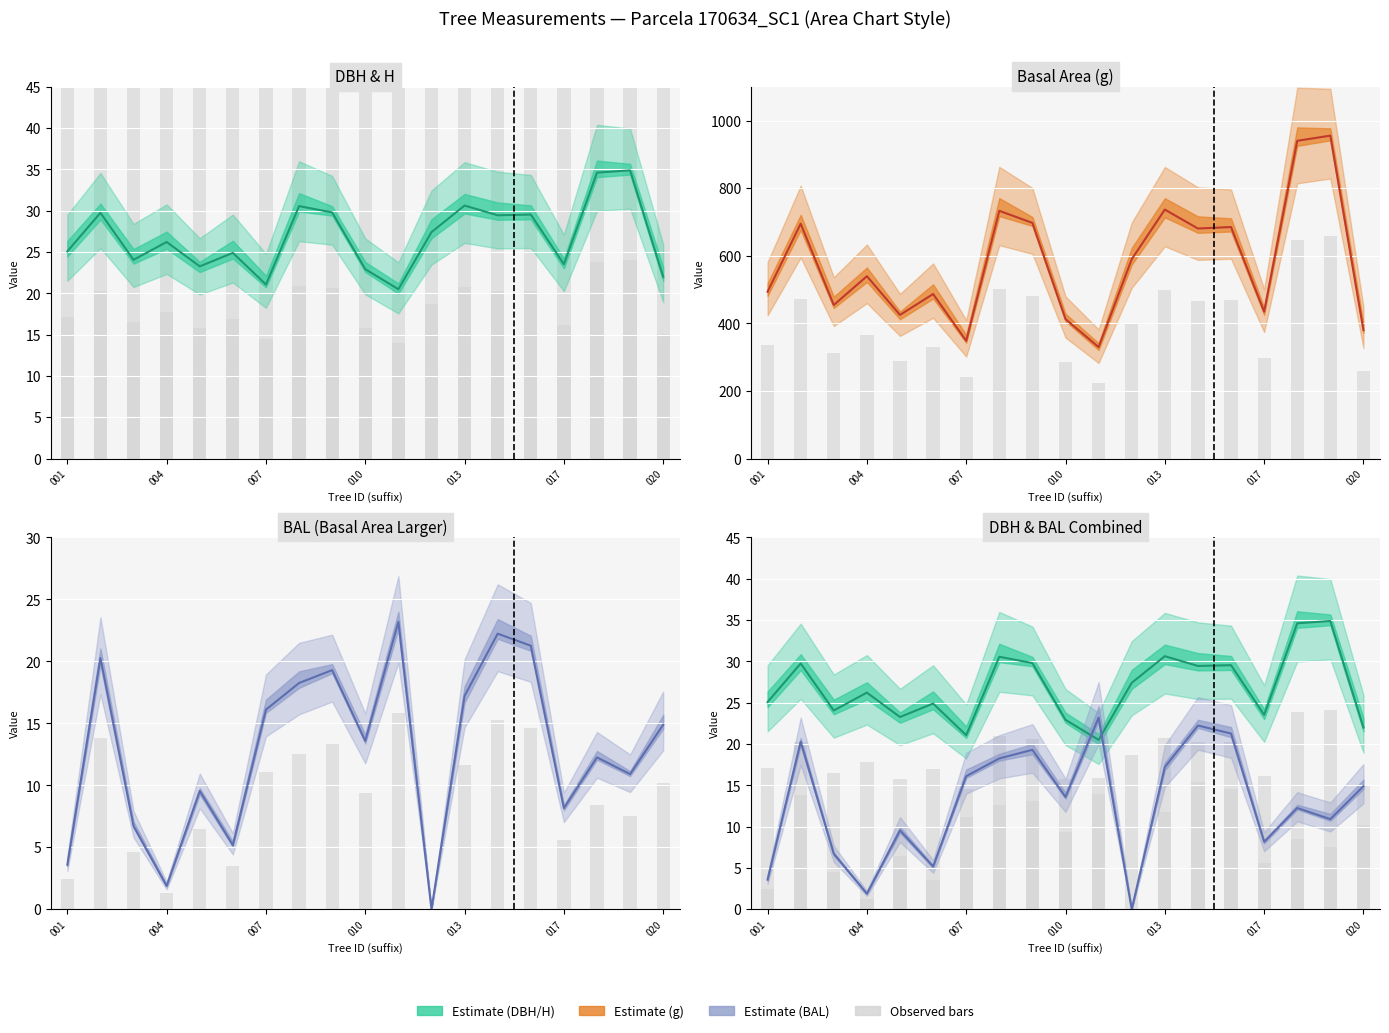

What is the difference between the highest and lowest values at 007?

447.5